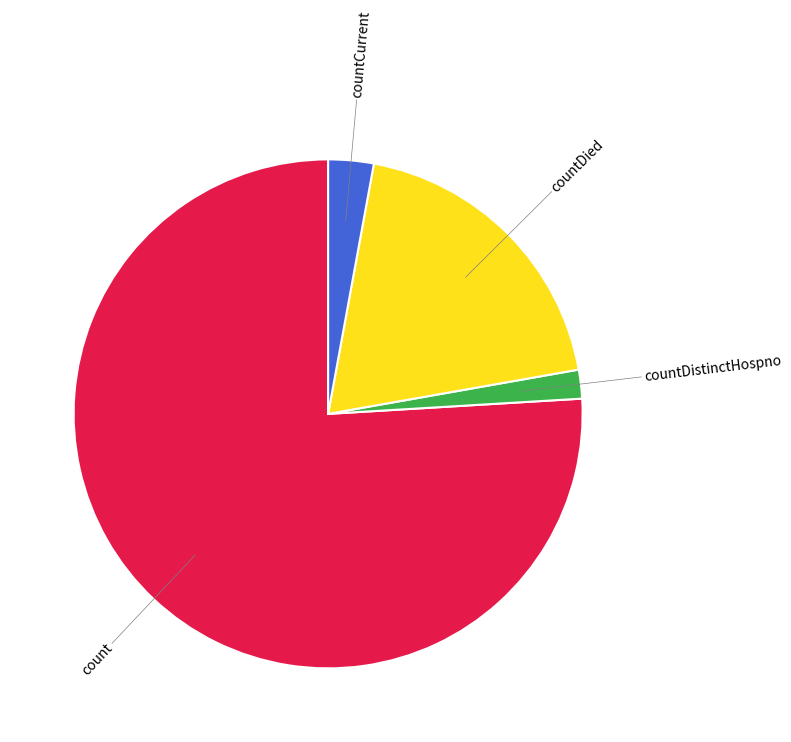

Which has a higher value, countCurrent or countDistinctHospno?

countCurrent